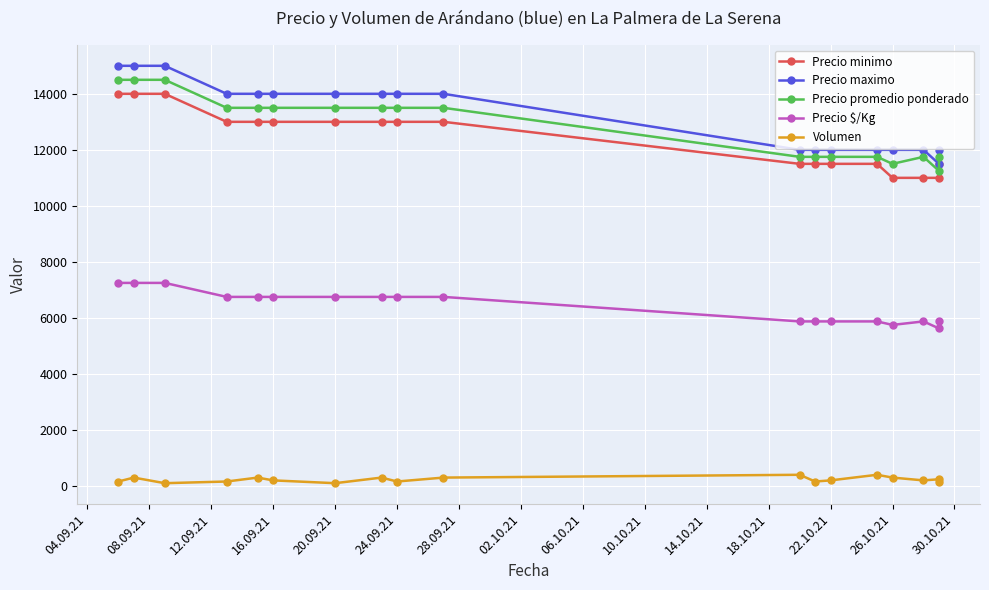

True or false: Volumen and Precio minimo intersect in this chart.

False